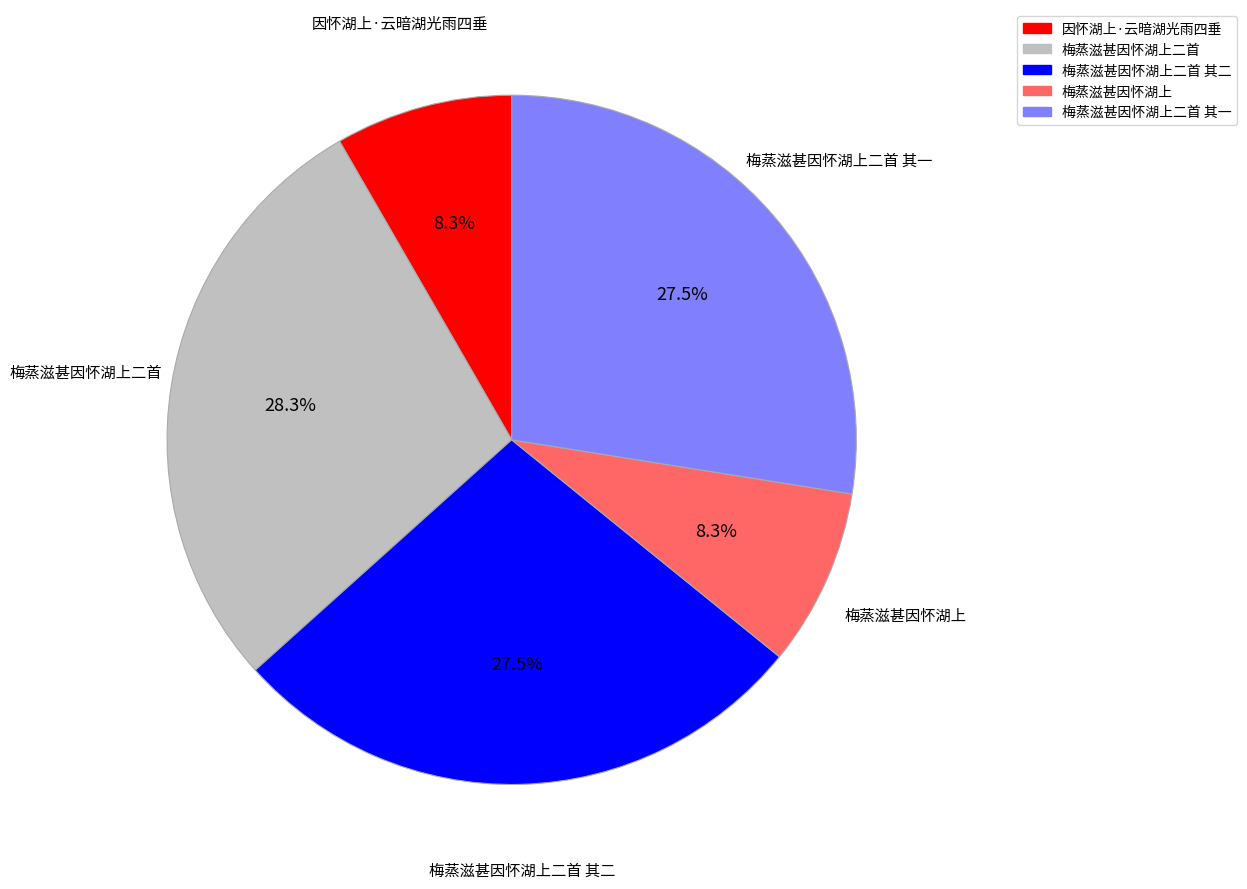

What percentage is the 梅蒸滋甚因怀湖上二首 其一 slice, to the nearest percent?

28%